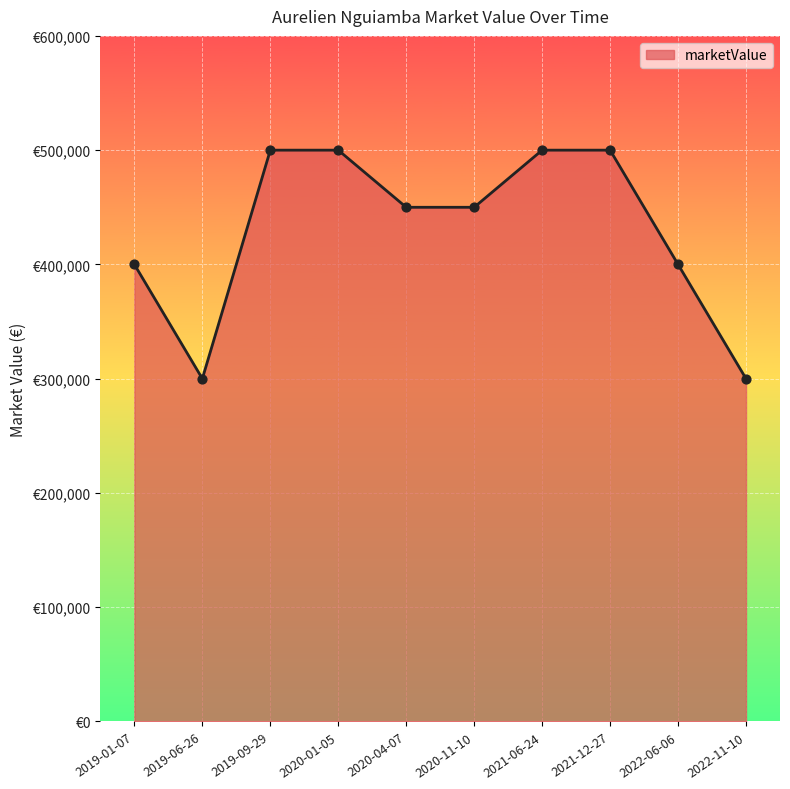

Is this an area chart (filled region under the line)?

Yes